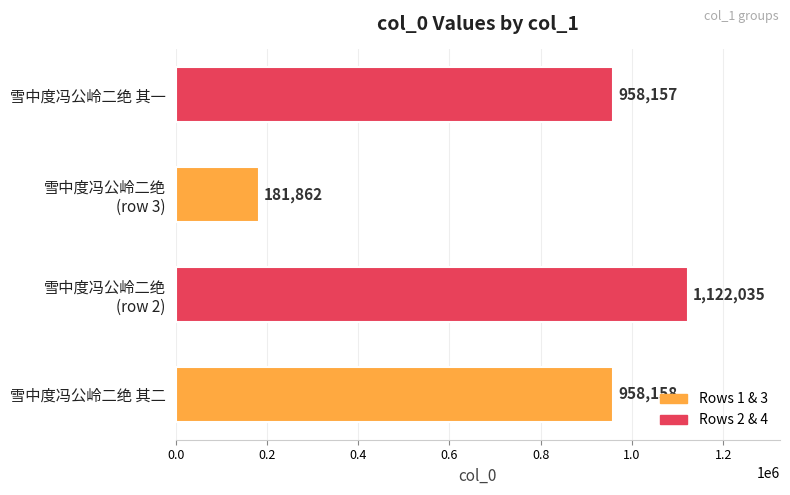

At which label is the value closest to 651948?

雪中度冯公岭二绝 其一